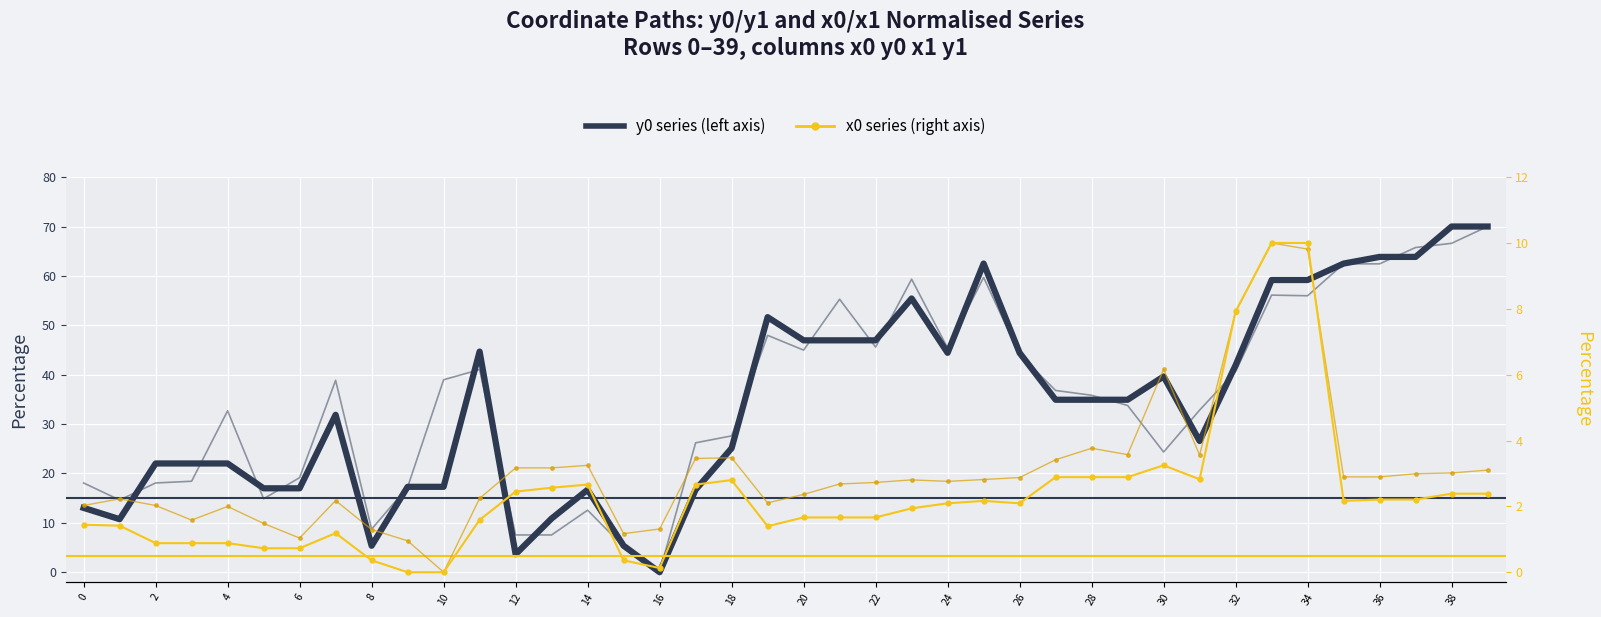

Between which two adjacent categories do x1 and x0 first intersect?

31 and 32